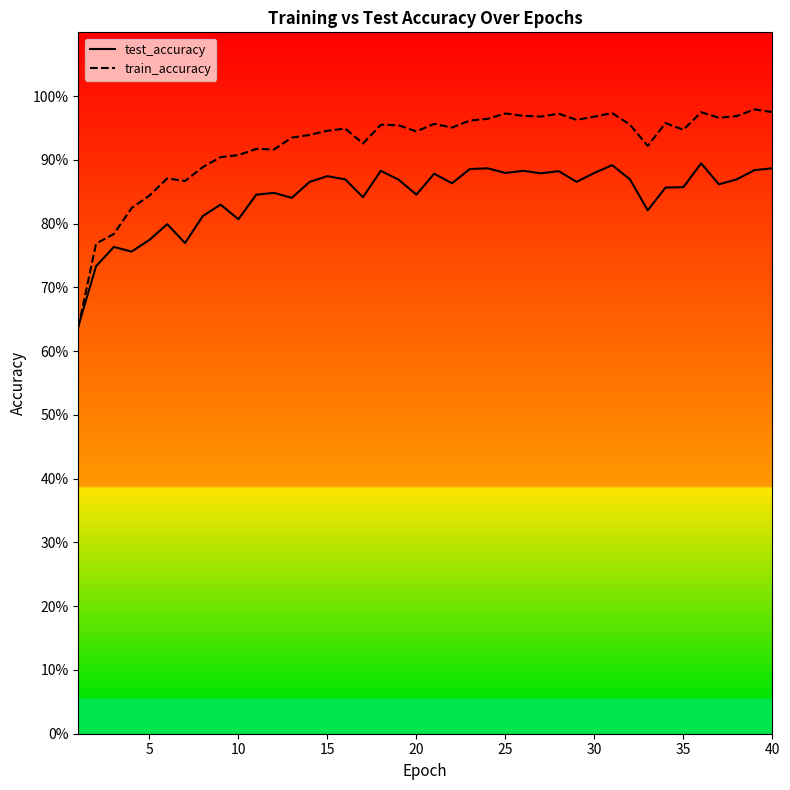

What is the difference between the second highest and second lowest values in the train_accuracy series?

0.2